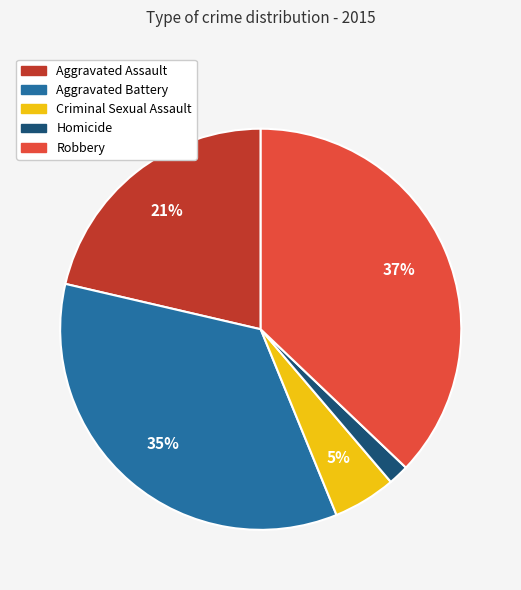

To the nearest percent, what is the average slice percentage?

20%